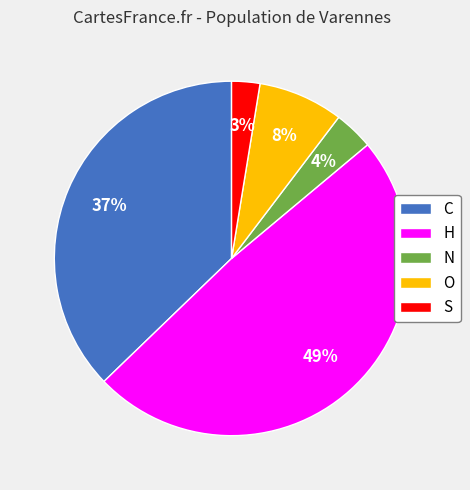

What is the largest slice in the pie chart?

H